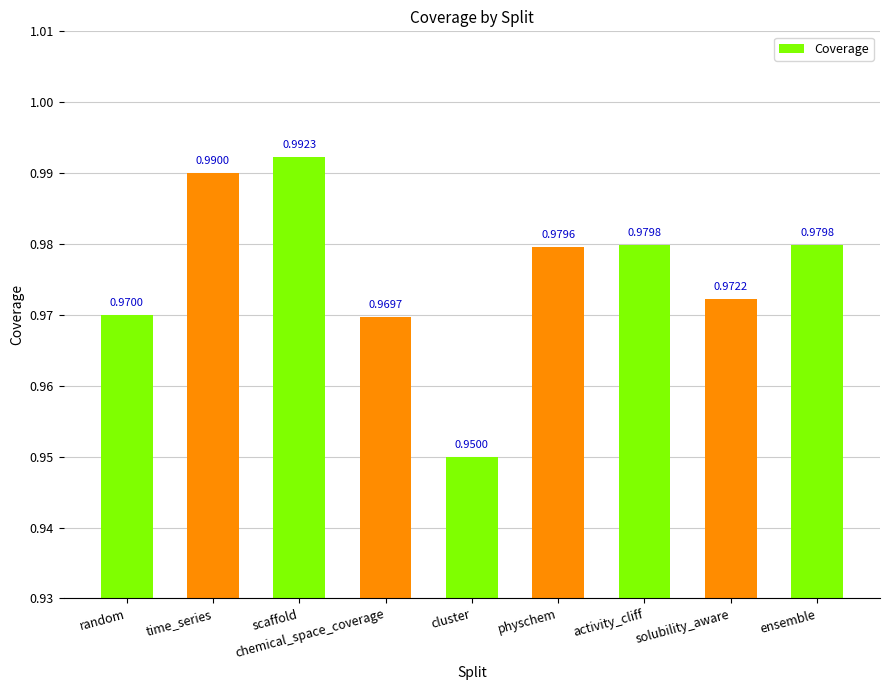

The value at activity_cliff is 1.5. True or false?

False